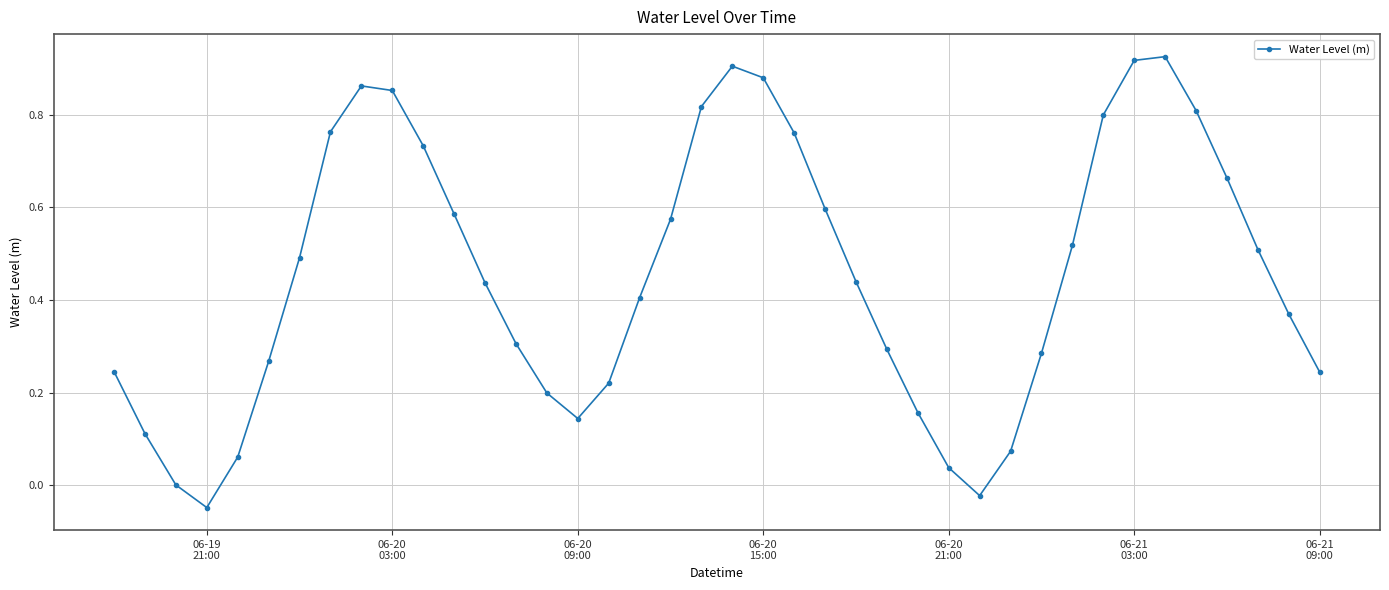

How many interior local peaks (higher than both neighbors) does the data have?

3